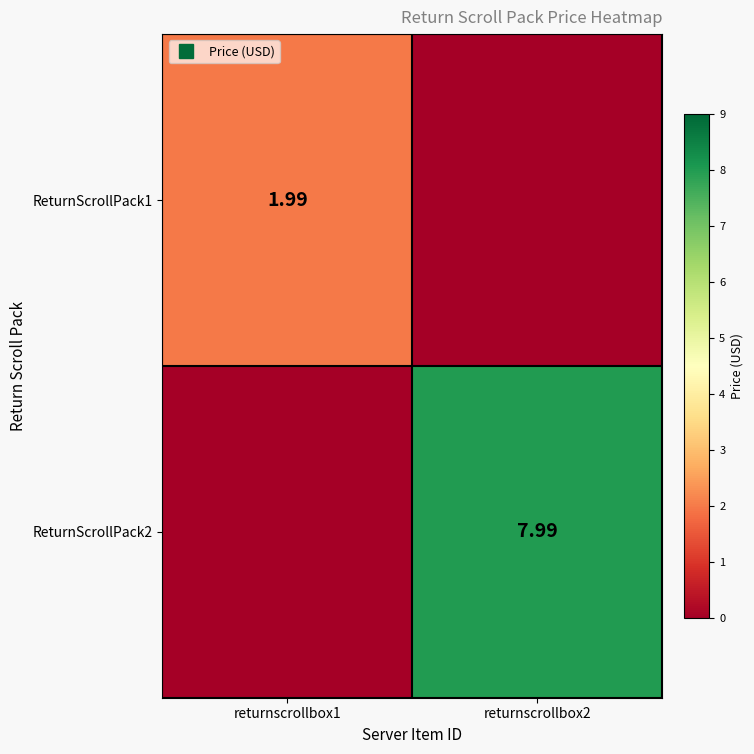

Rank the series at returnscrollbox1 from lowest to highest value.

ReturnScrollPack2, ReturnScrollPack1